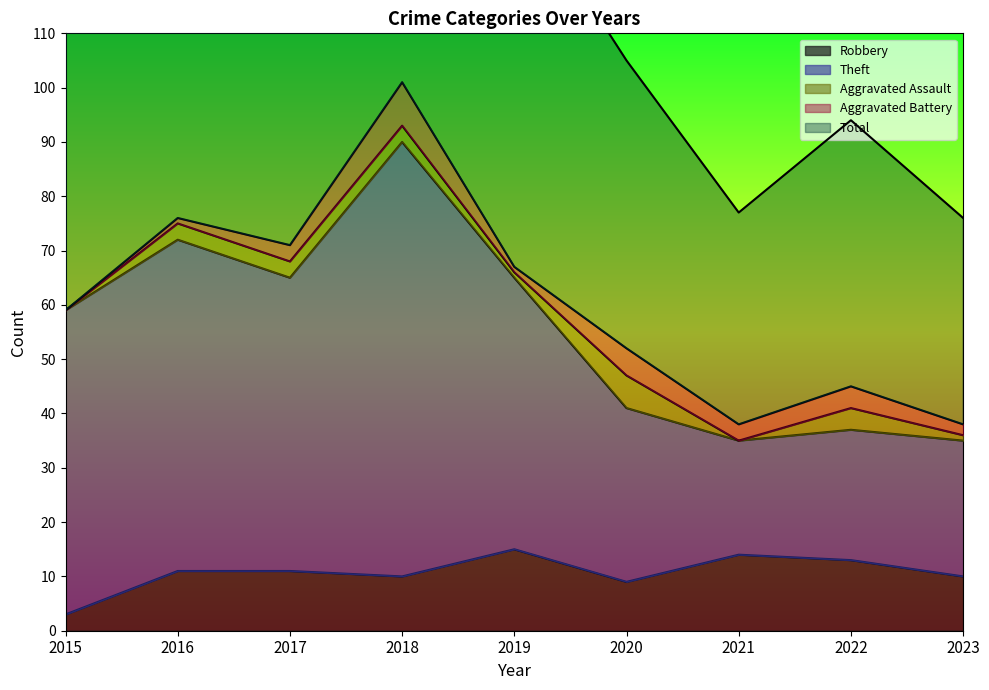

Where is Total nearest to the value 139?

2019